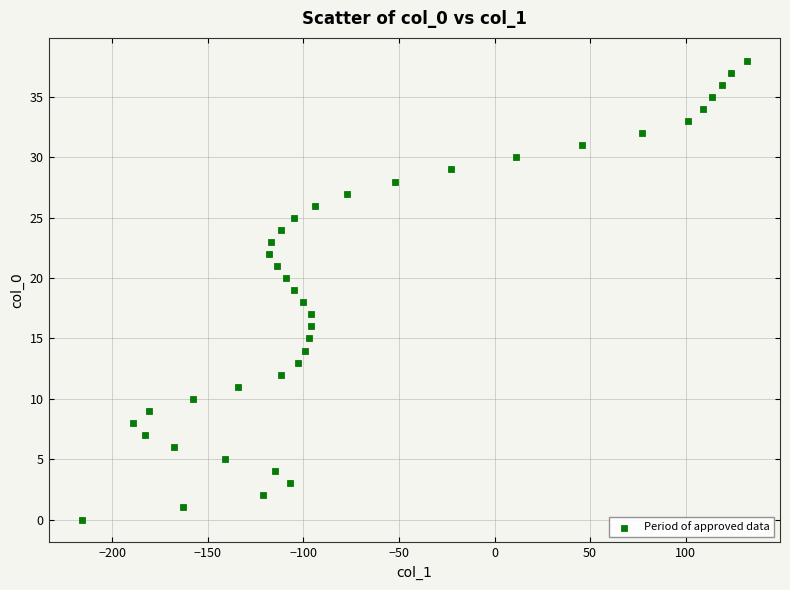

What is the range of Y values (max minus min)?

38